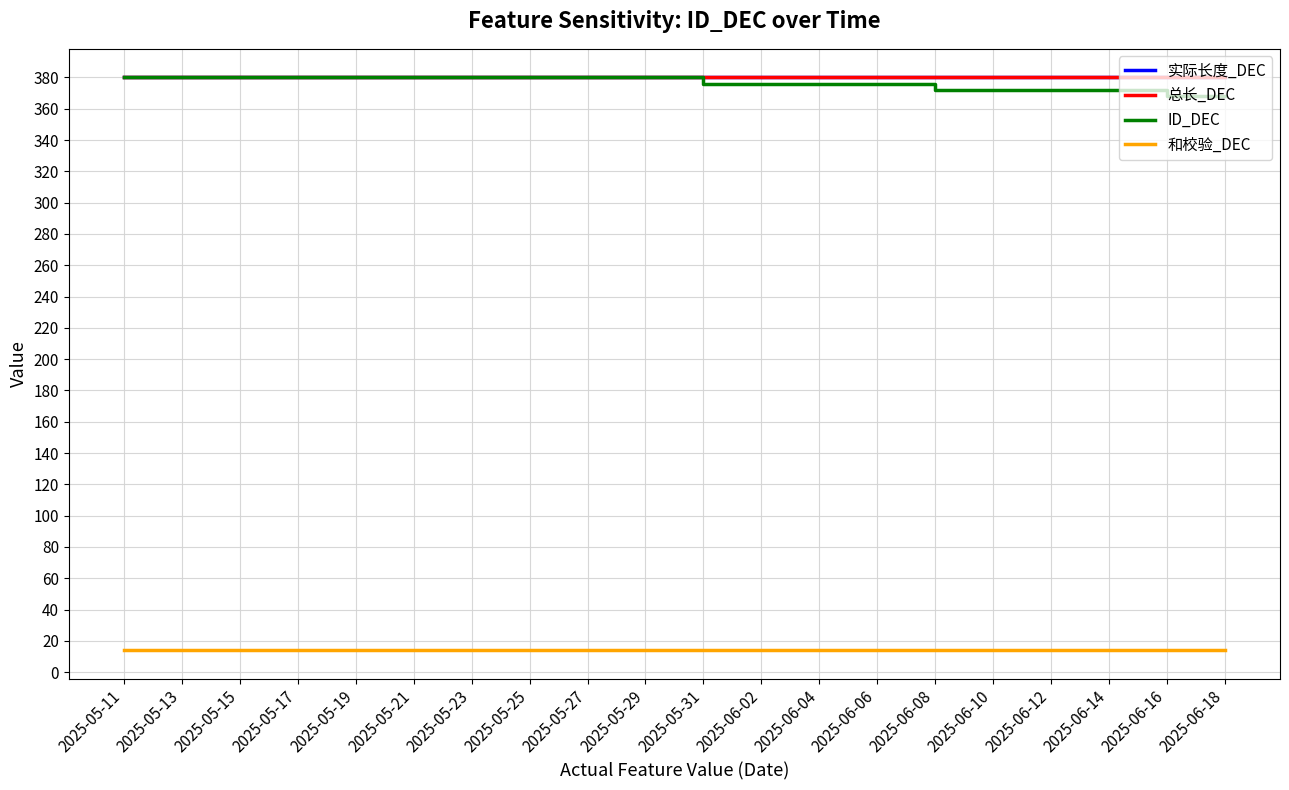

True or false: 总长_DEC has a value of 245 at 2025-06-12.

False